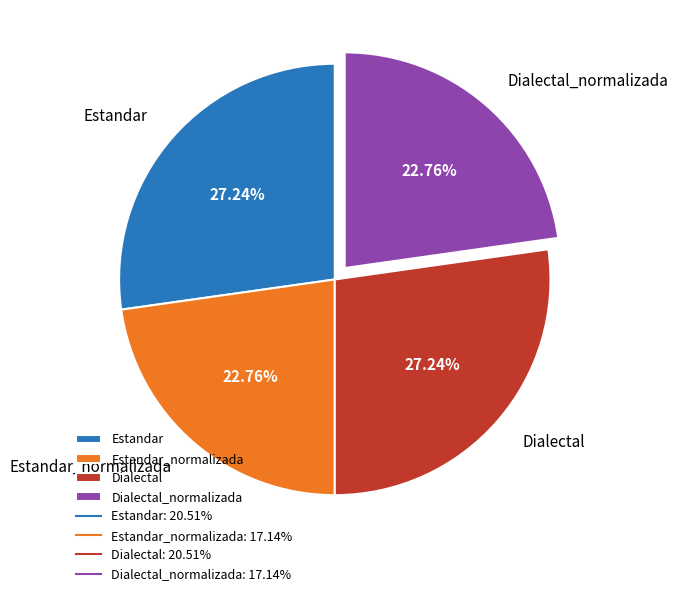

Is the sum of Dialectal and Estandar greater than half?

Yes